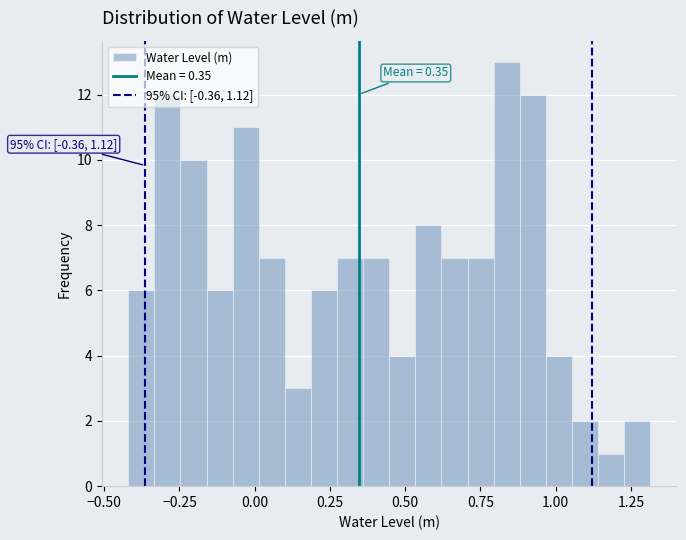

Around what value on the x-axis is the tallest bar? Give the approximate position of its centre, as read against the axis.

0.85